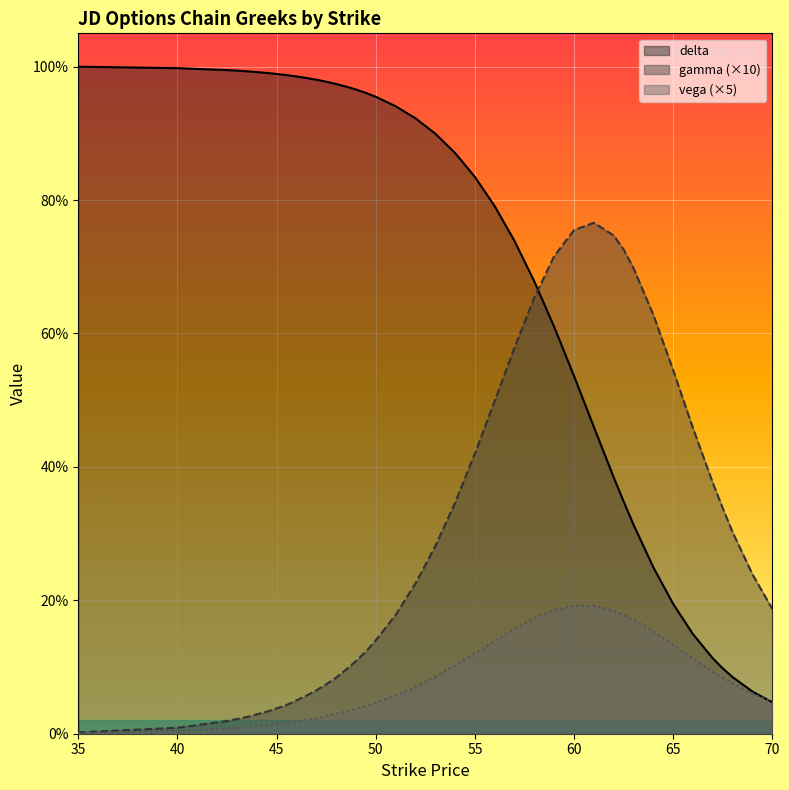

Between 45.5 and 64, which is larger?

45.5